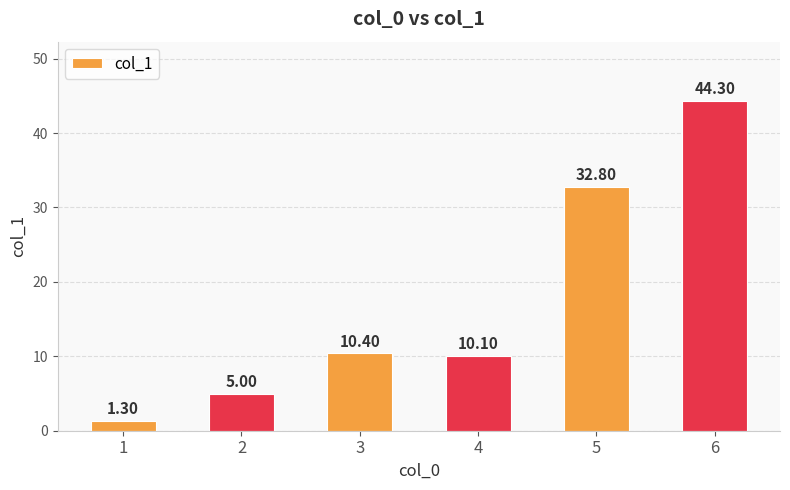

The value at 3 is 10.4. True or false?

True